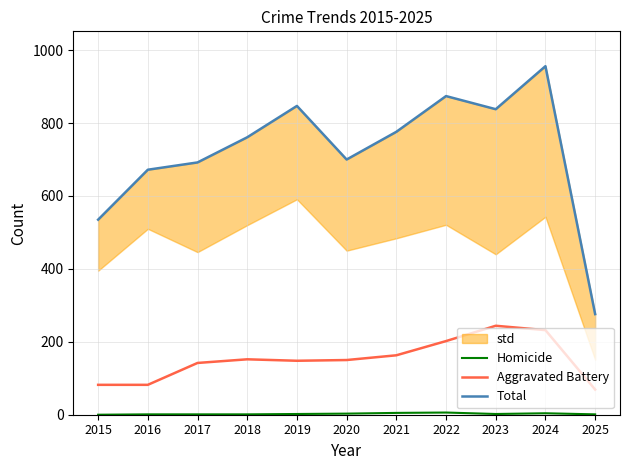

What is the difference between the highest and lowest values at 2023?

836